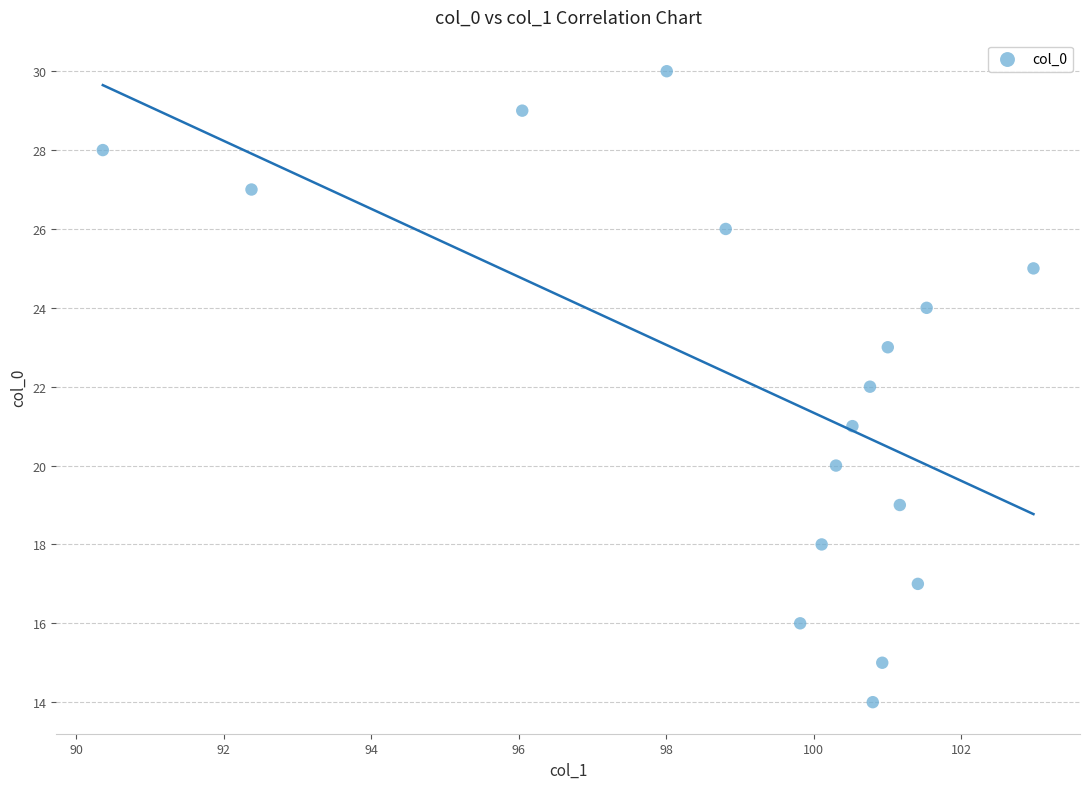

How many points are shown in the scatter plot?

17